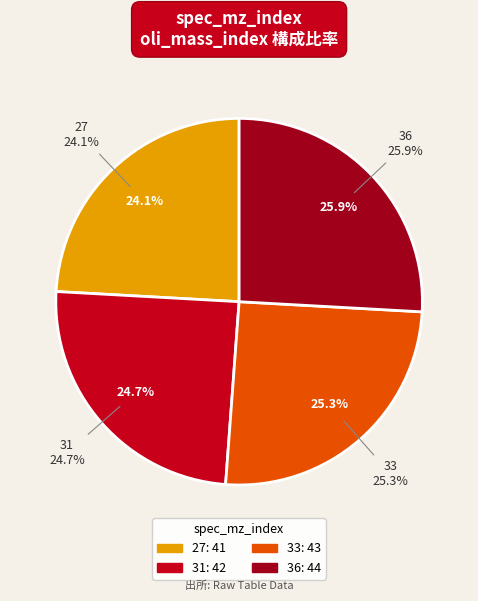

To the nearest percent, what portion does 27 represent?

24%